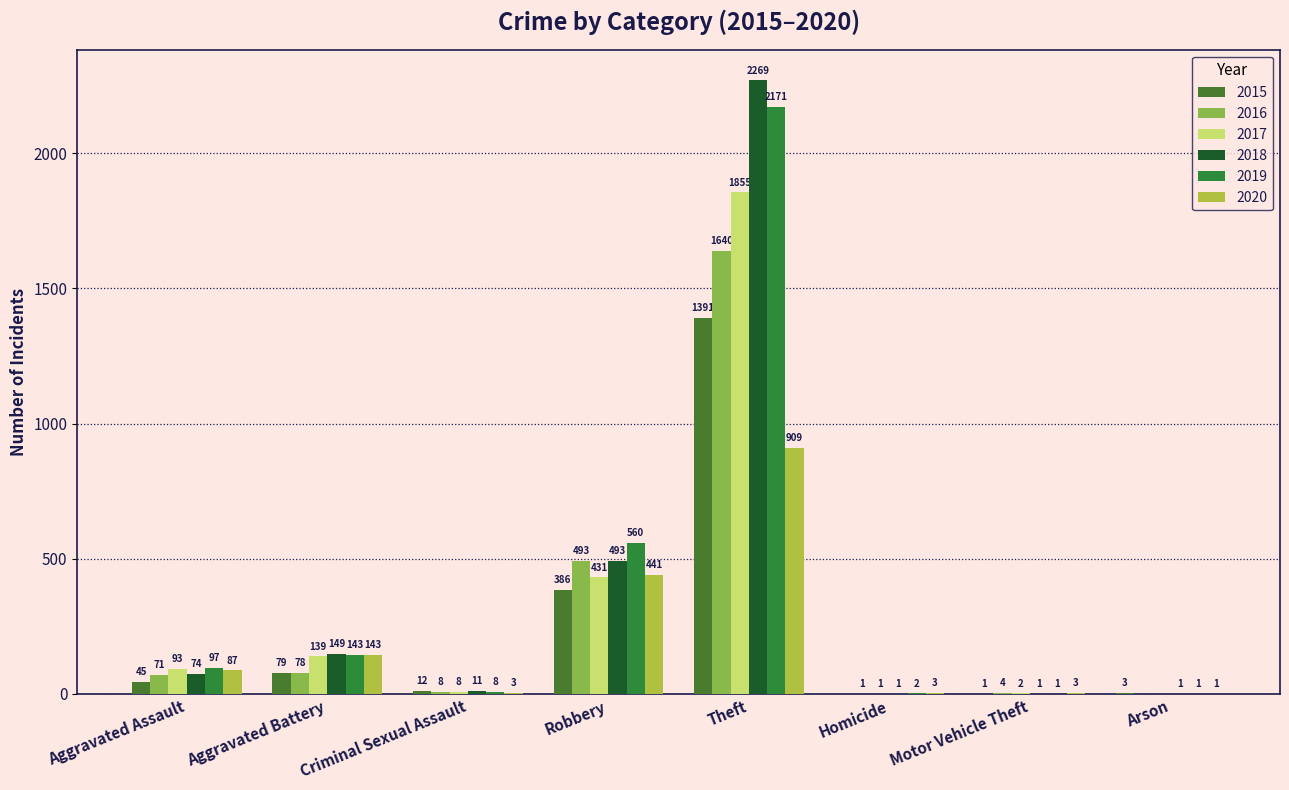

Where is 2019 nearest to the value 1086?

Robbery